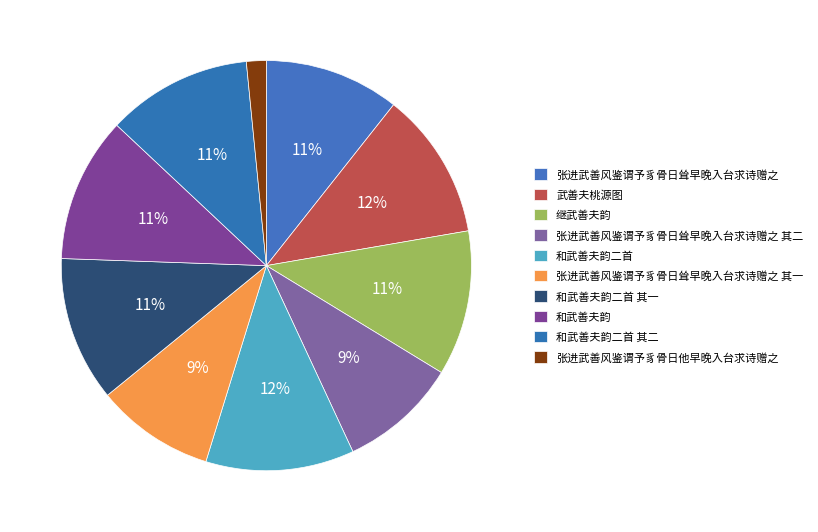

What is the largest slice in the pie chart?

和武善夫韵二首